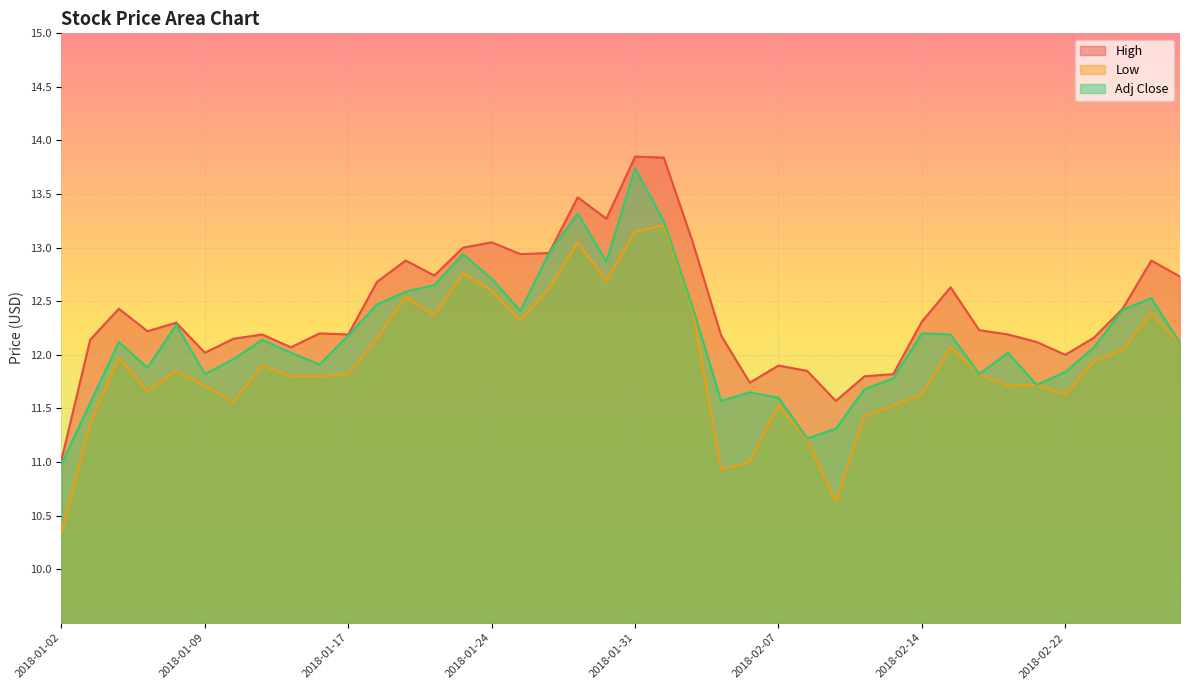

True or false: High and Low intersect in this chart.

False